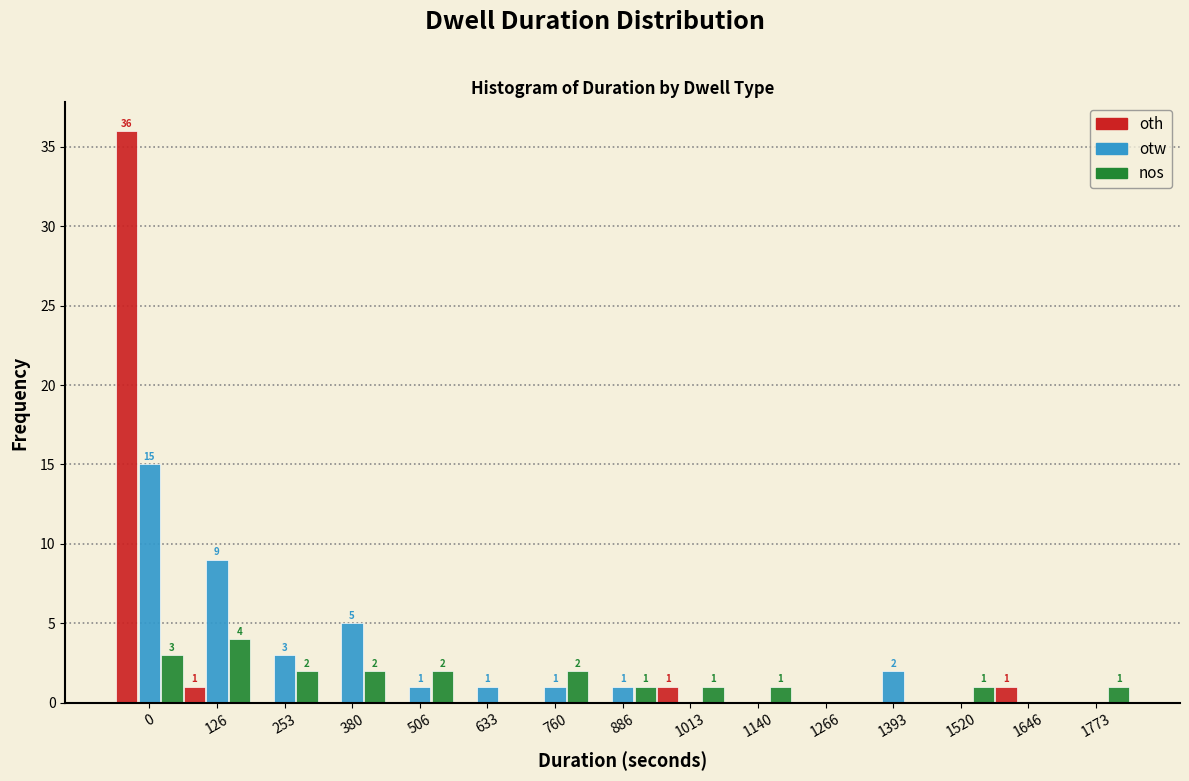

Reading left to right, list all the values displayed in this chart.

oth: 0=36	126=1	253=0	380=0	506=0	633=0	760=0	886=0	1013=1	1140=0	1266=0	1393=0	1520=0	1646=1	1773=0
otw: 0=15	126=9	253=3	380=5	506=1	633=1	760=1	886=1	1013=0	1140=0	1266=0	1393=2	1520=0	1646=0	1773=0
nos: 0=3	126=4	253=2	380=2	506=2	633=0	760=2	886=1	1013=1	1140=1	1266=0	1393=0	1520=1	1646=0	1773=1